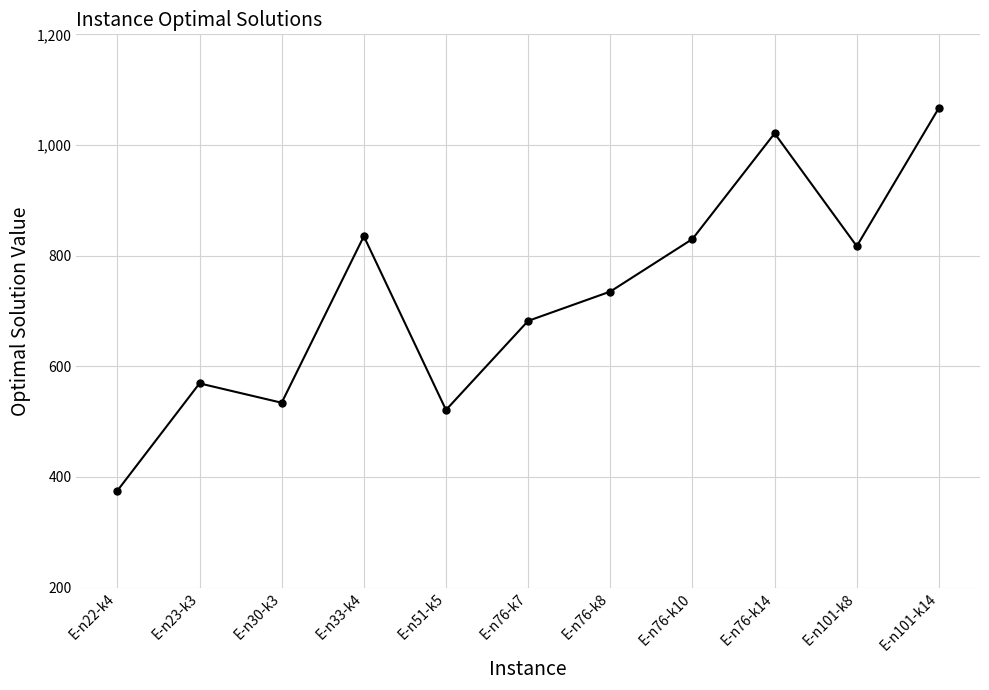

At which category does the data reach its first local peak?

E-n23-k3